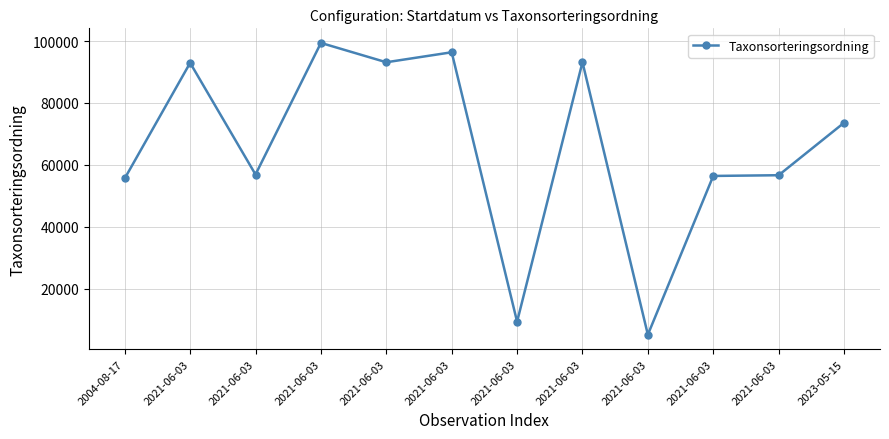

How many distinct data groups are displayed?

1